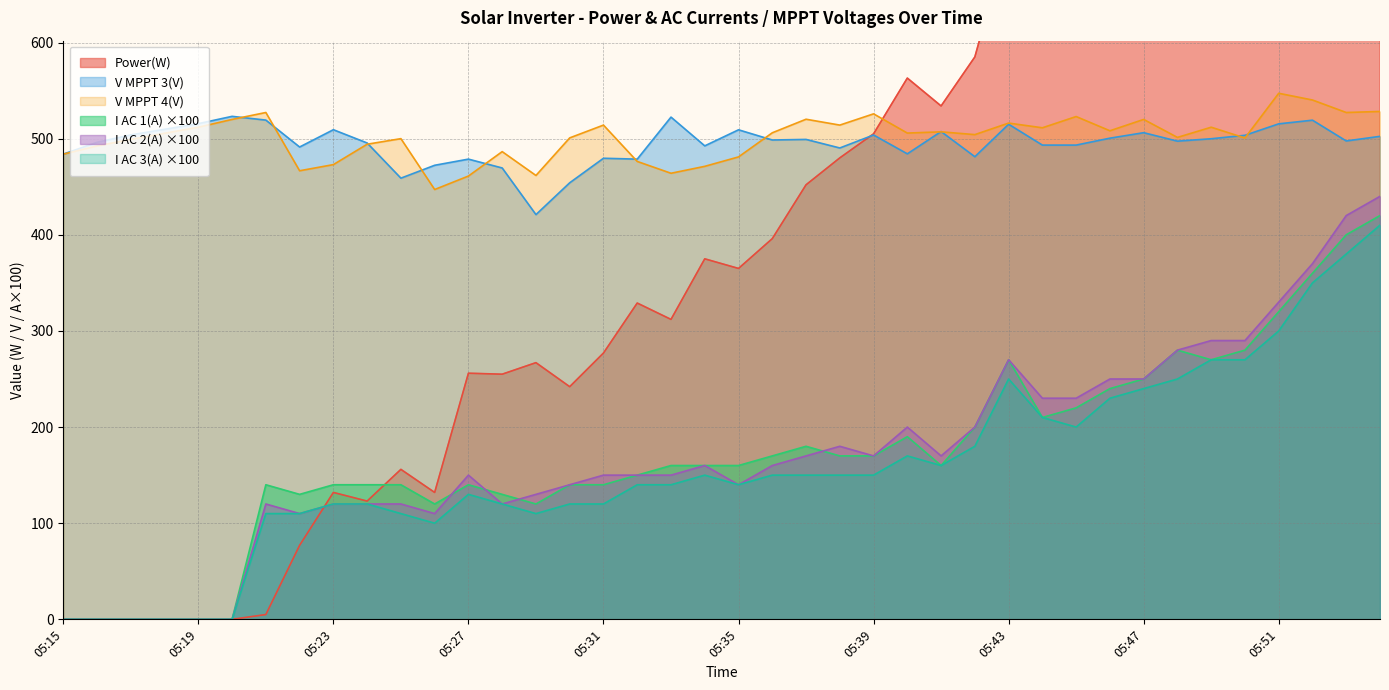

Reading left to right, list all the values displayed in this chart.

Power(W): 0.0	0.0	0.0	0.0	0.0	0.0	5.0	77.0	132.0	123.0	156.0	132.0	256.0	255.0	267.0	242.0	277.0	329.0	312.0	375.0	365.0	396.0	452.0	480.0	505.0	563.0	534.0	585.0	711.0	733.0	771.0	835.0	856.0	918.0	982.0	966.0	1175.0	1332.0	1430.0	1557.0
V MPPT 3(V): 483.9	496.2	503.9	509.7	515.6	523.2	519.3	491.3	509.3	495.5	458.9	472.3	478.7	469.5	421.0	454.1	479.6	478.7	522.4	492.5	509.2	498.6	499.2	490.3	503.8	484.2	507.4	481.2	515.0	493.3	493.3	500.5	506.2	497.4	499.9	503.5	515.4	519.2	497.6	502.4
I AC 2(A): 0.0	0.0	0.0	0.0	0.0	0.0	120.0	110.0	120.0	120.0	120.0	110.0	150.0	120.0	130.0	140.0	150.0	150.0	150.0	160.0	140.0	160.0	170.0	180.0	170.0	200.0	170.0	200.0	270.0	230.0	230.0	250.0	250.0	280.0	290.0	290.0	330.0	370.0	420.0	440.0
V MPPT 4(V): 483.9	492.4	499.3	505.6	511.9	520.0	527.2	466.6	473.0	494.2	500.0	447.1	461.1	486.5	461.7	500.8	514.1	476.3	464.0	471.2	481.0	506.1	520.2	514.1	525.8	505.8	507.1	504.2	516.2	511.3	523.0	508.2	520.0	501.3	511.9	500.7	547.2	540.2	527.2	528.3
I AC 3(A): 0.0	0.0	0.0	0.0	0.0	0.0	110.0	110.0	120.0	120.0	110.0	100.0	130.0	120.0	110.0	120.0	120.0	140.0	140.0	150.0	140.0	150.0	150.0	150.0	150.0	170.0	160.0	180.0	250.0	210.0	200.0	230.0	240.0	250.0	270.0	270.0	300.0	350.0	380.0	410.0
I AC 1(A): 0.0	0.0	0.0	0.0	0.0	0.0	140.0	130.0	140.0	140.0	140.0	120.0	140.0	130.0	120.0	140.0	140.0	150.0	160.0	160.0	160.0	170.0	180.0	170.0	170.0	190.0	160.0	200.0	270.0	210.0	220.0	240.0	250.0	280.0	270.0	280.0	320.0	360.0	400.0	420.0